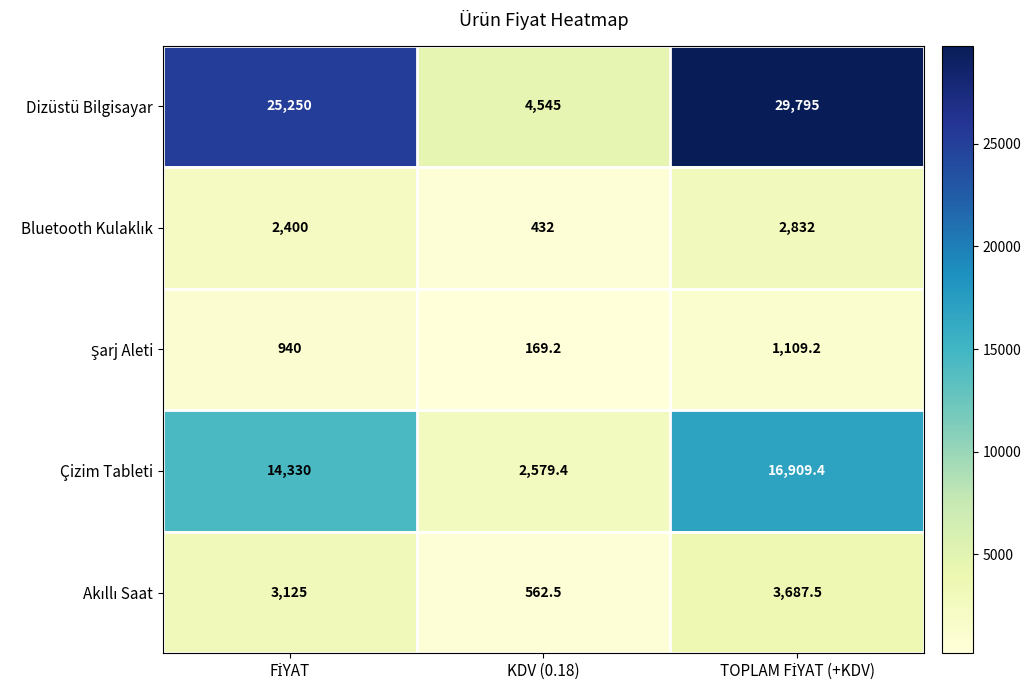

What is the spread (max minus min) of values at KDV (0.18)?

4375.8